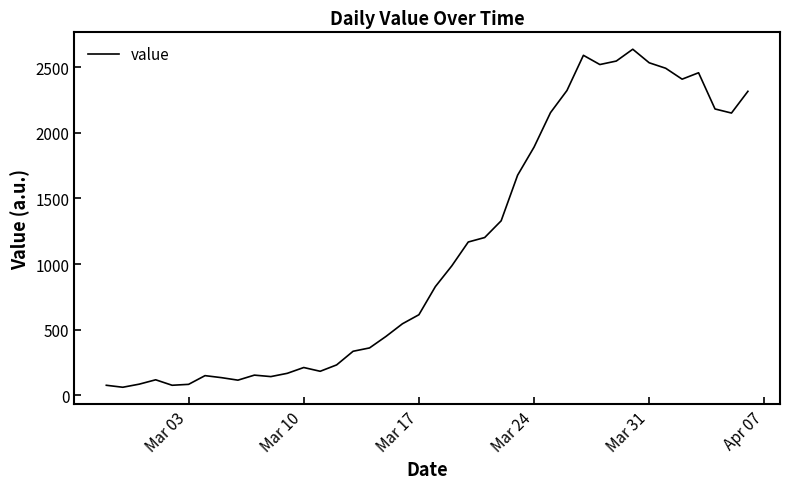

What is the smallest value displayed?

60.9